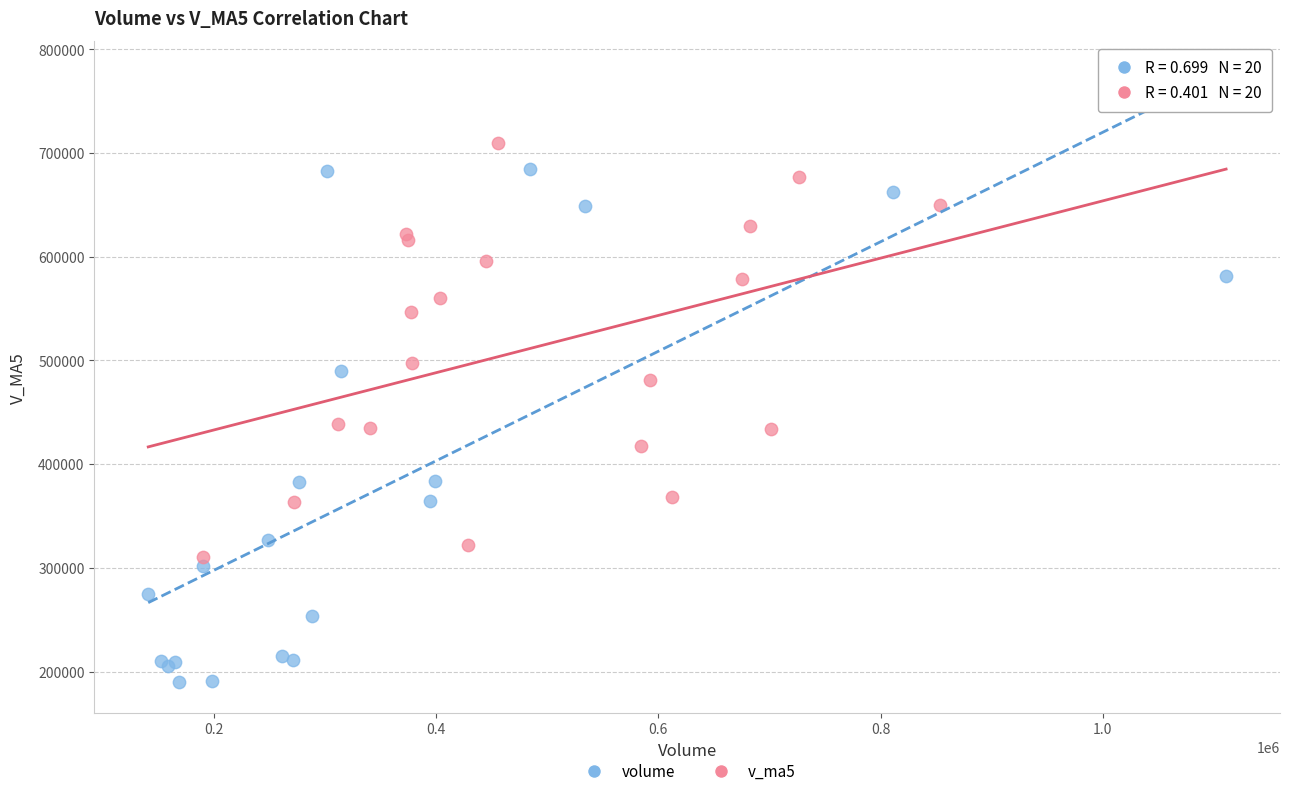

What are all the series names shown in the legend?

volume, v_ma5